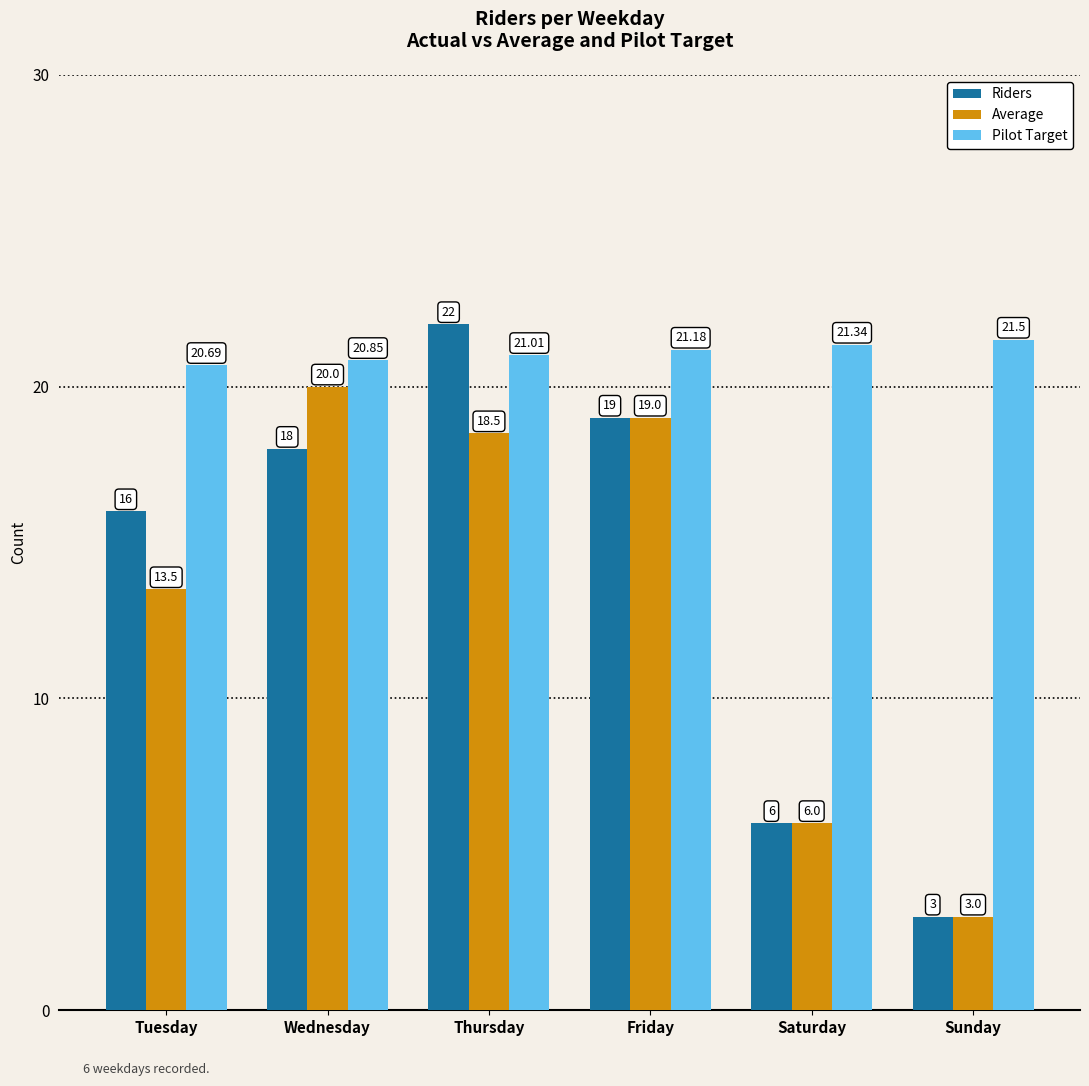

What is the difference between the highest and lowest values at Saturday?

15.3